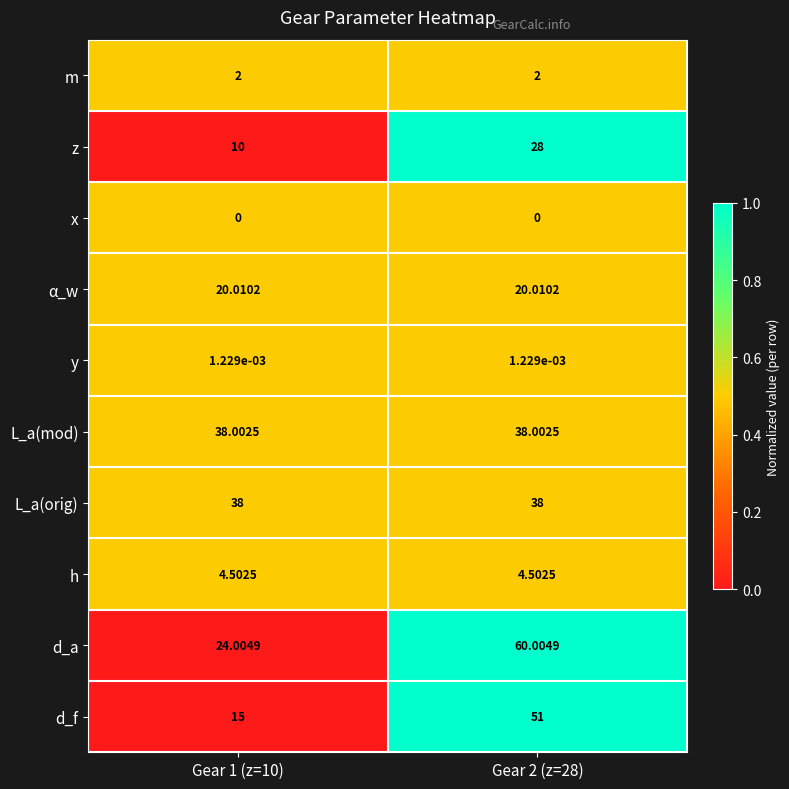

Is the value of h at Gear 1 (z=10) greater than the value of L_a(mod) at Gear 2 (z=28)?

No